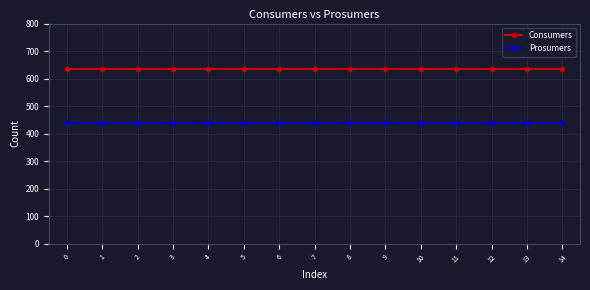

True or false: Prosumers and Consumers intersect in this chart.

False